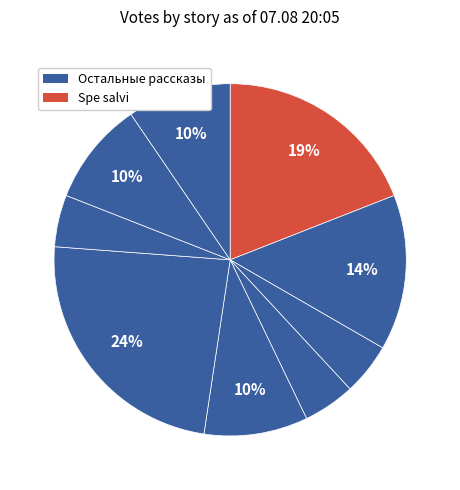

How many slices are in this pie chart?

9